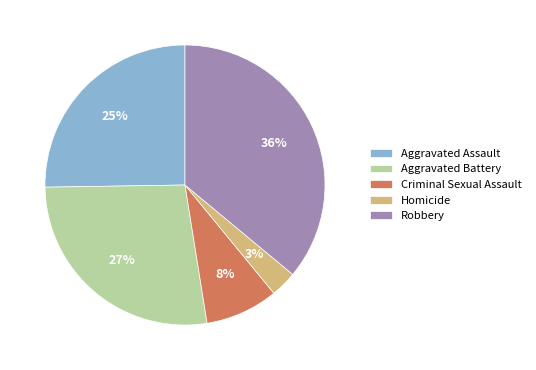

To the nearest percent, what is the average slice percentage?

20%